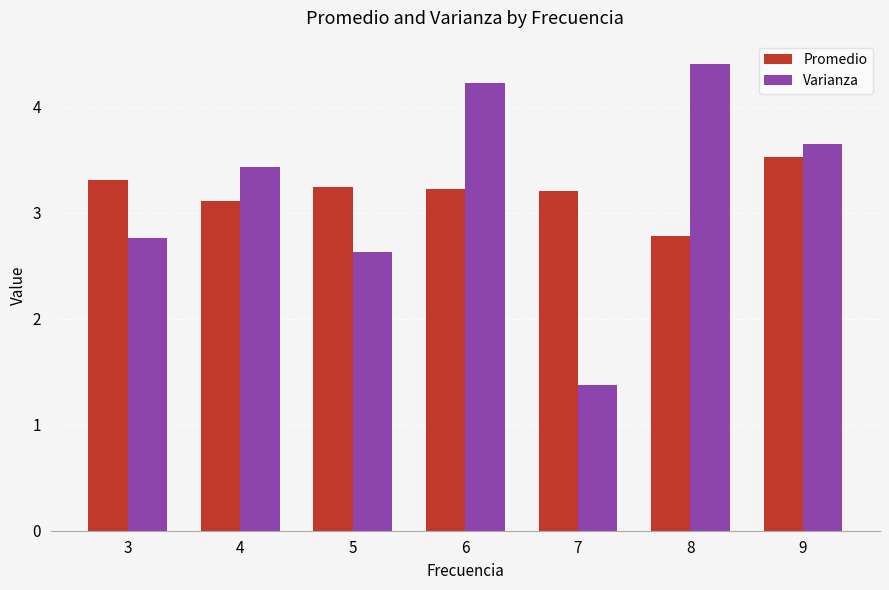

Is the value of Varianza at 8 greater than the value of Promedio at 4?

Yes